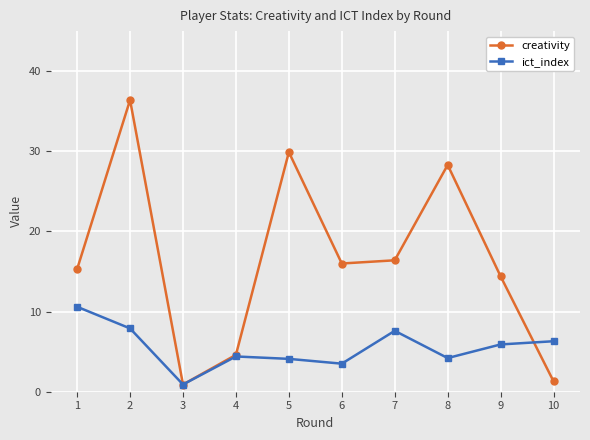

At how many categories does at least one series exceed 34?

1